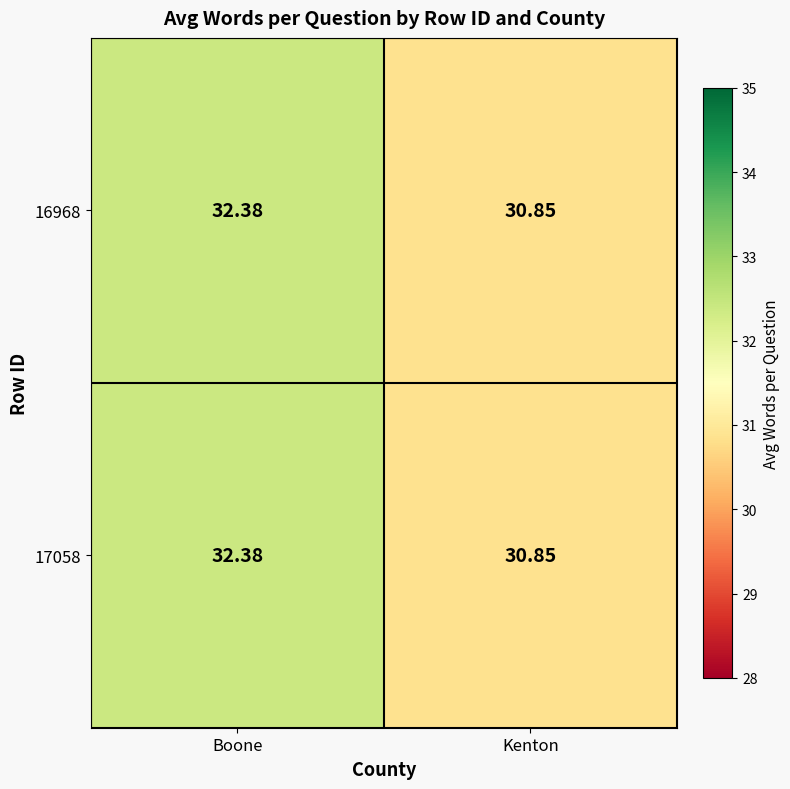

At which label does 17058 first exceed 32?

Boone